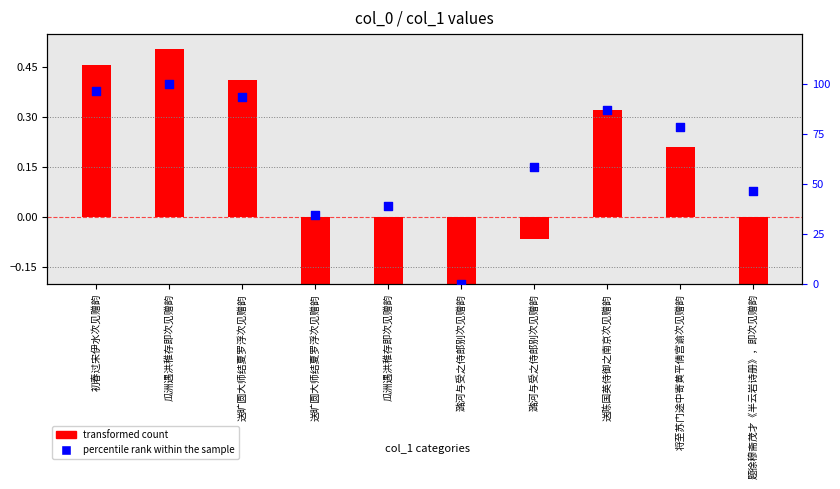

Which series reaches the minimum Y coordinate?

transformed count